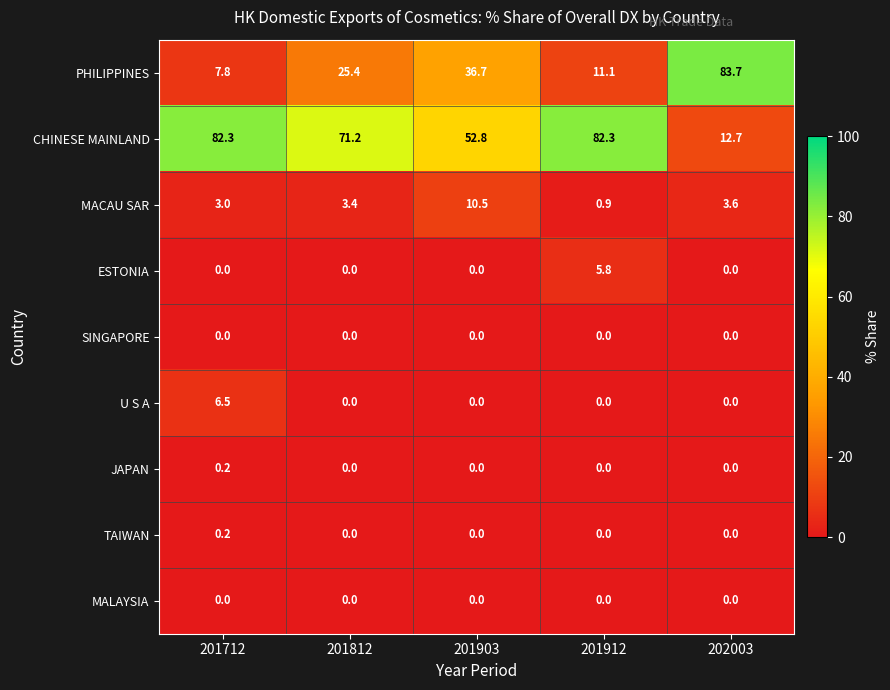

Which series has the largest total across all categories?

CHINESE MAINLAND